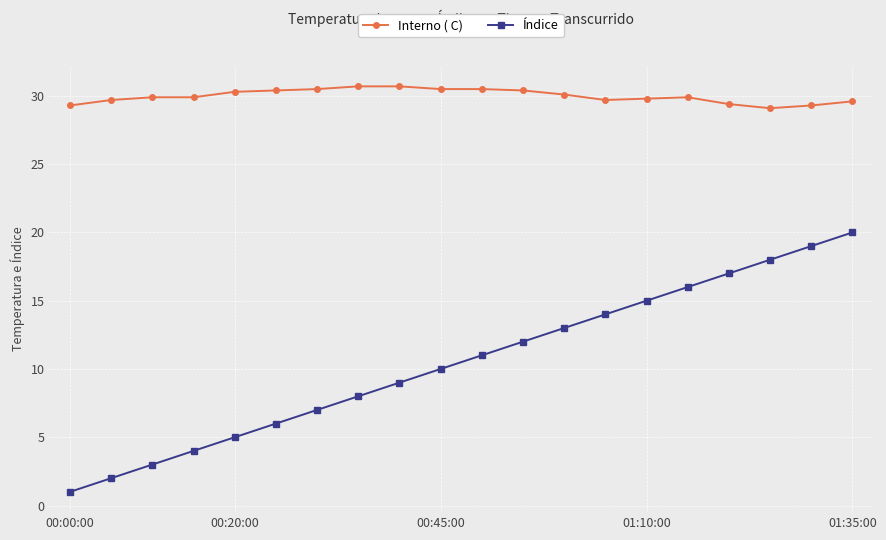

What is the minimum value for Índice?

1.0